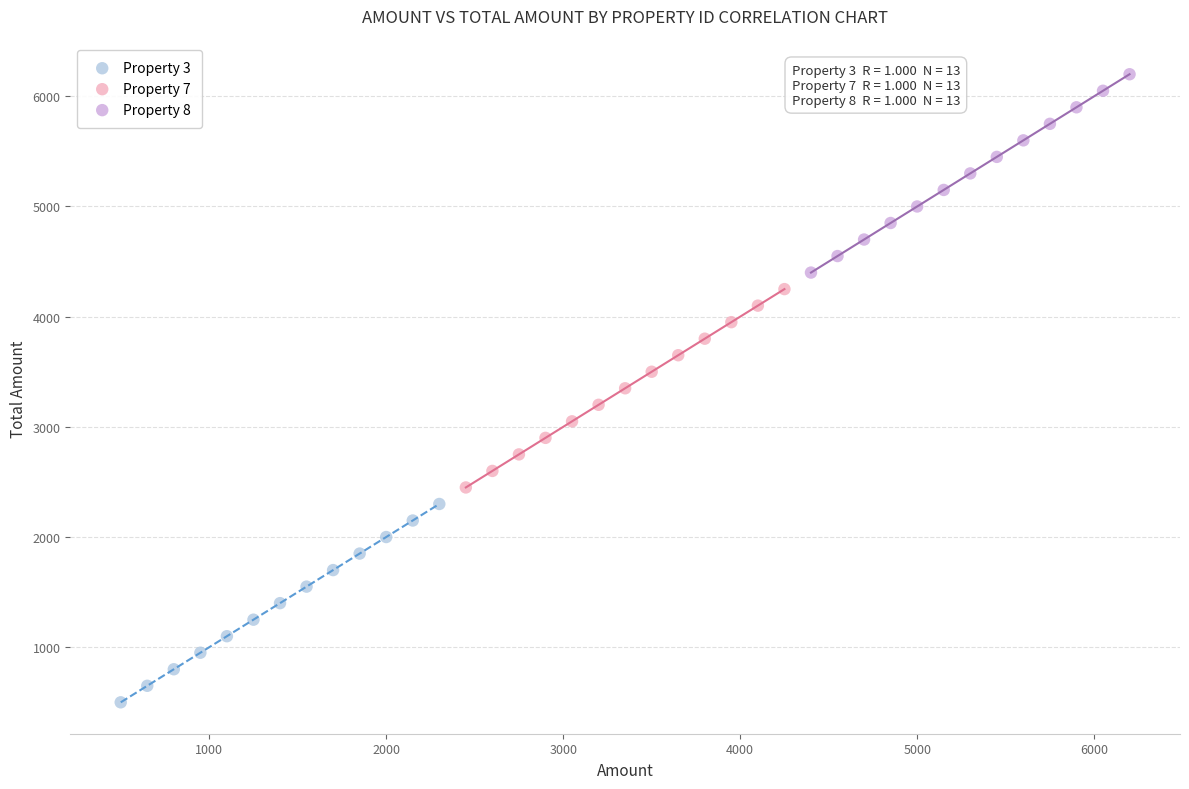

What are all the series names shown in the legend?

Property 3, Property 7, Property 8